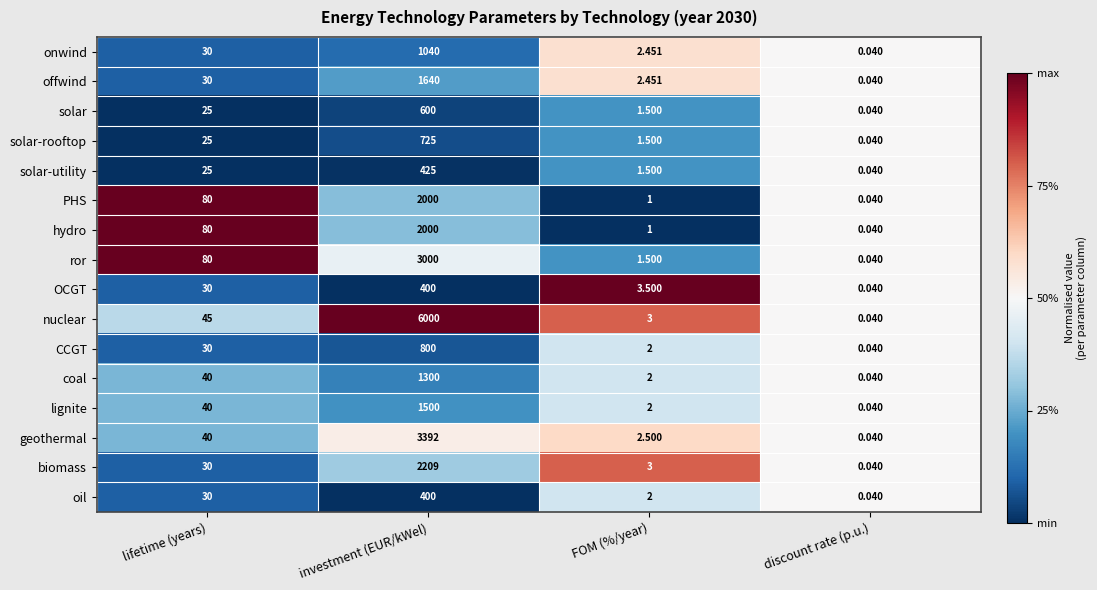

List the labels in order of onwind value, largest first.

investment (EUR/kWel), lifetime (years), FOM (%/year), discount rate (p.u.)